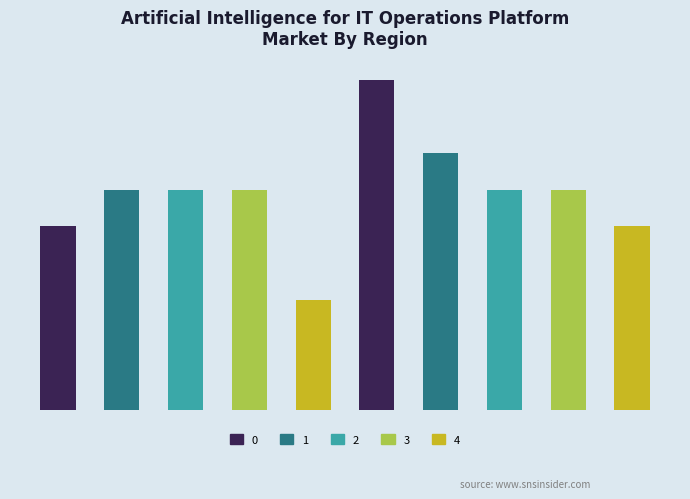

Does the chart contain stacked bars?

No